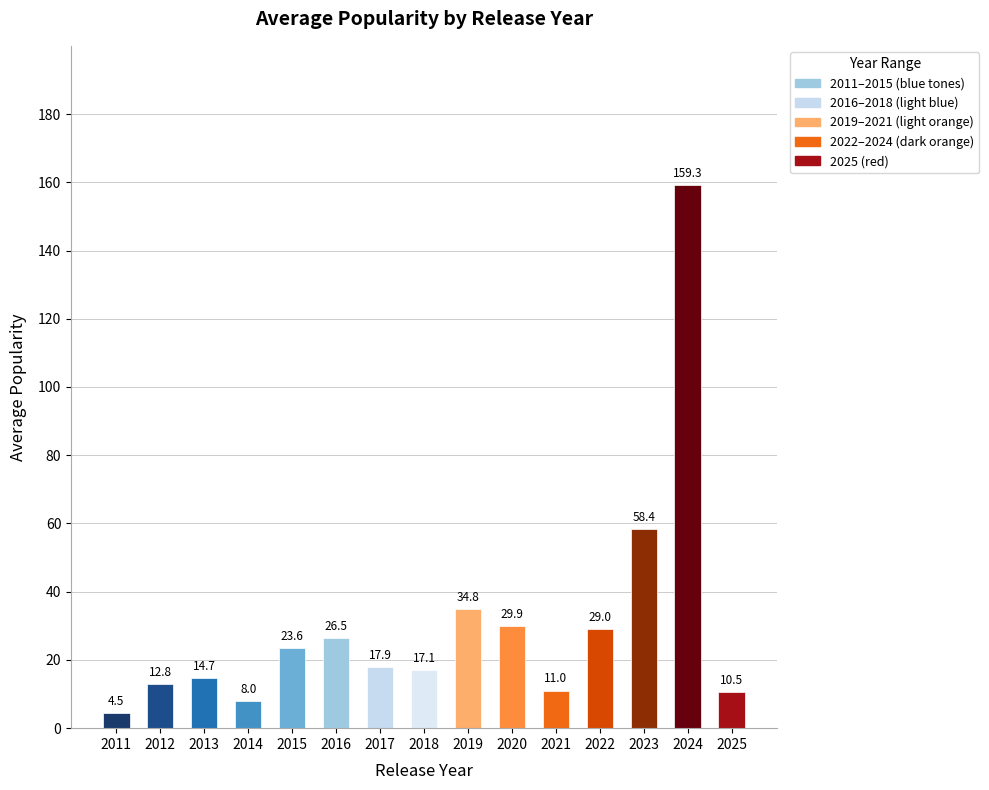

Approximately how many times larger is the value at 2019 compared to 2016?

1.3